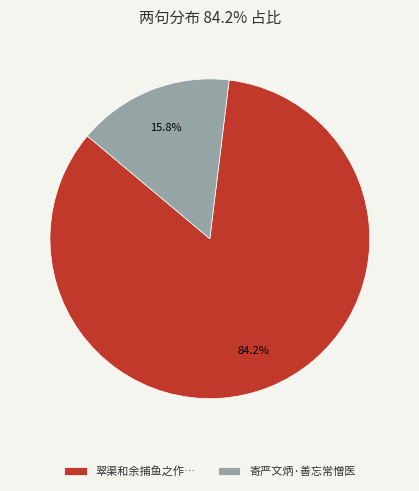

How much of the chart is everything except 翠渠和余捕鱼之作…?

15.8%